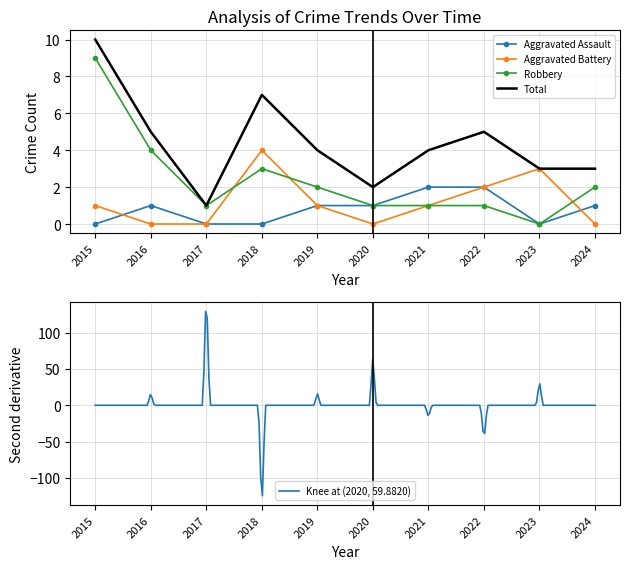

How many interior local valleys does the Aggravated Assault series have?

1